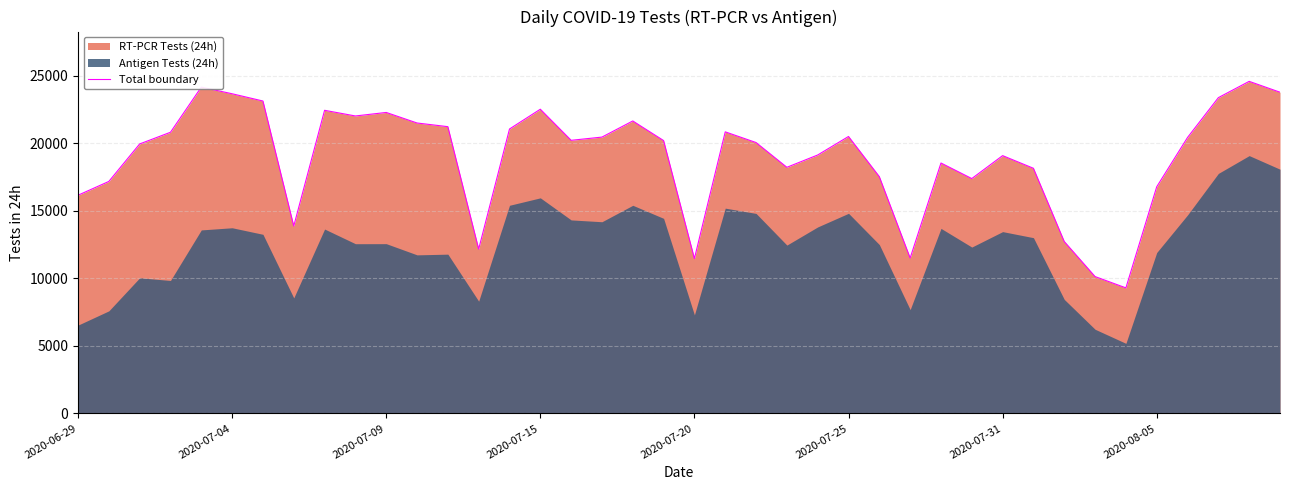

What is the minimum value for Total boundary?

9295